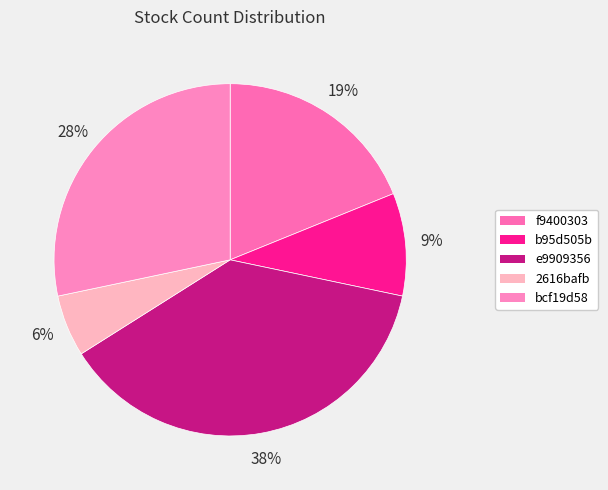

How many slices are in this pie chart?

5